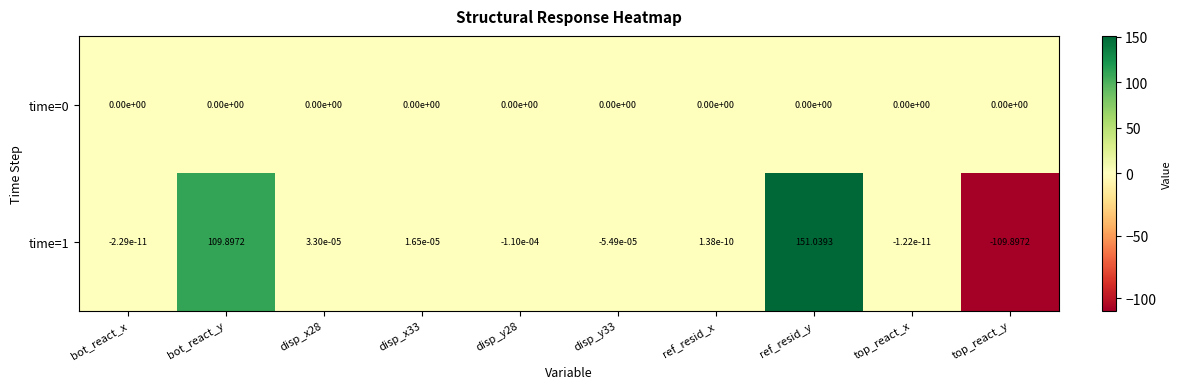

At which category does the chart reach its minimum across all series?

top_react_y